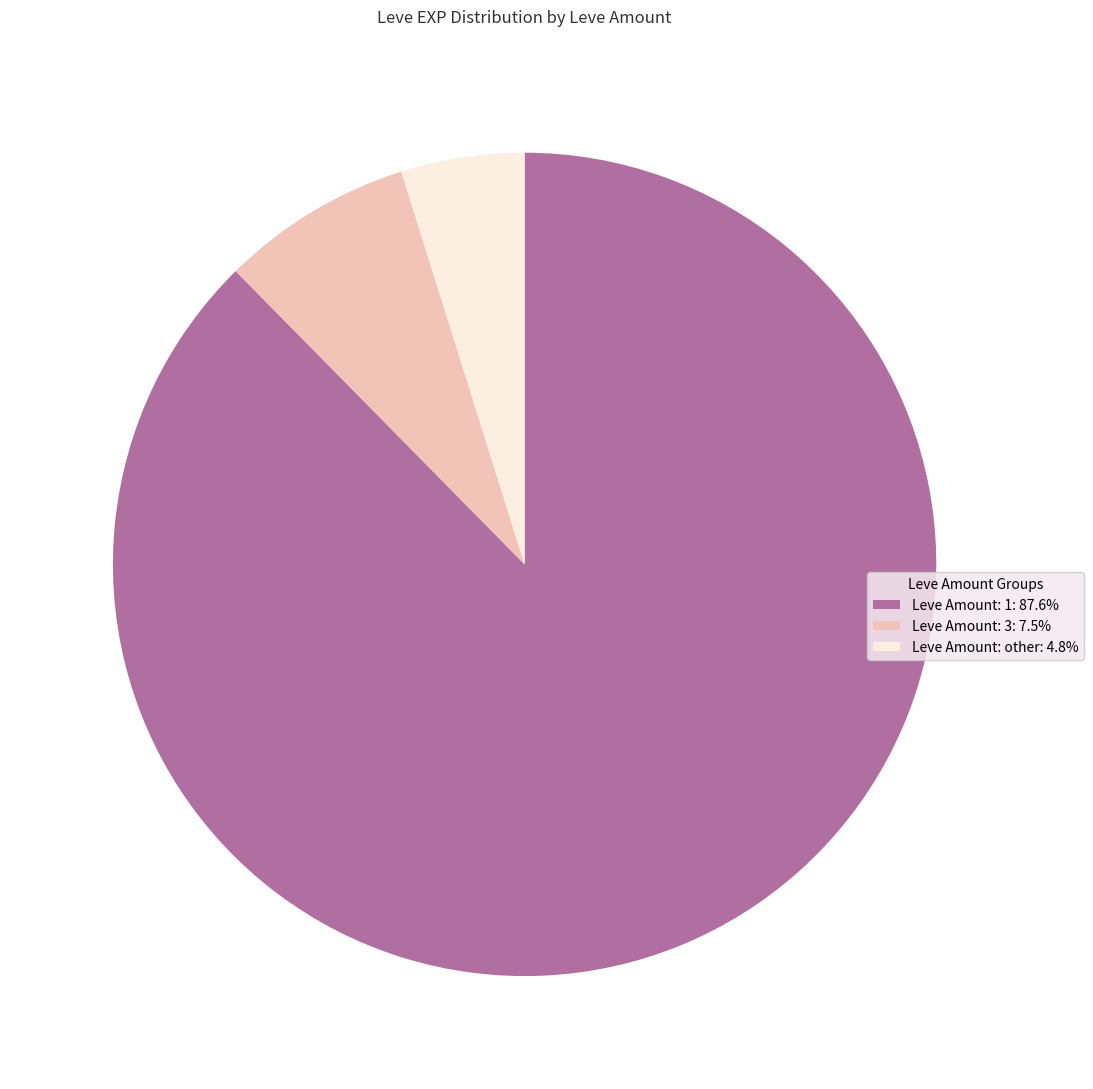

Is there a majority slice in this chart?

Yes